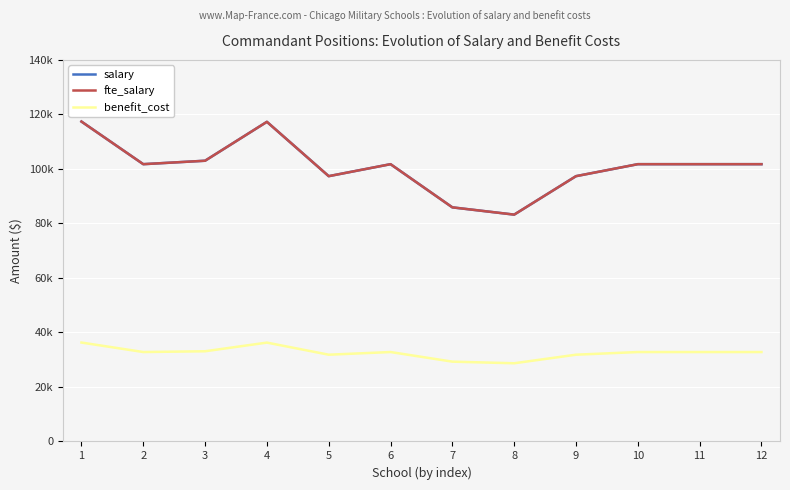

How many lines are shown in the chart?

3